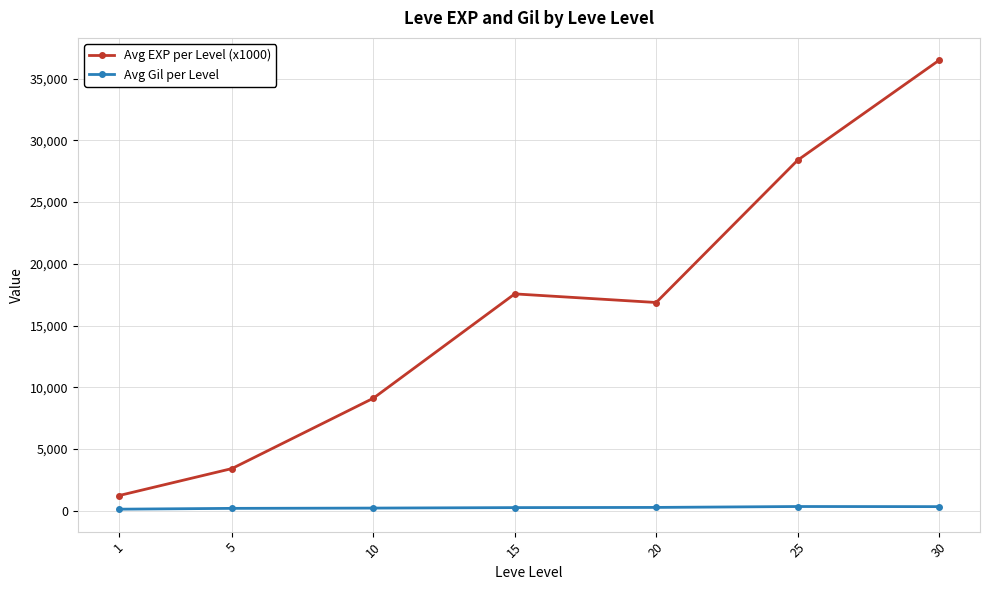

True or false: Avg Gil per Level and Avg EXP per Level (x1000) cross at least once.

False